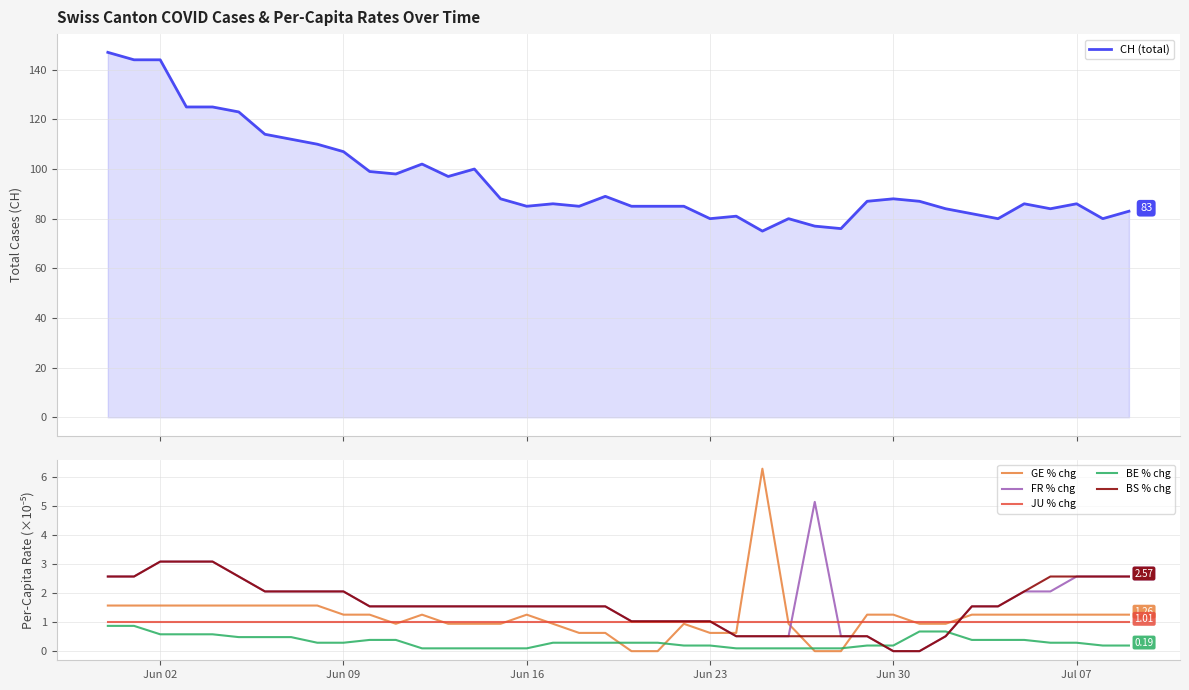

True or false: BE % chg and FR % chg intersect in this chart.

True